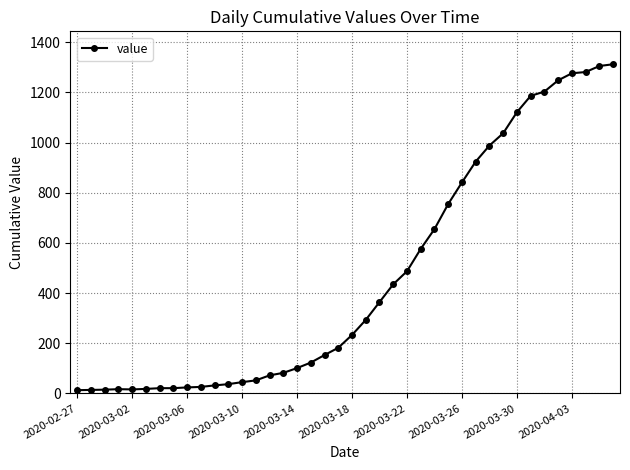

What is the sum of all values?

18584